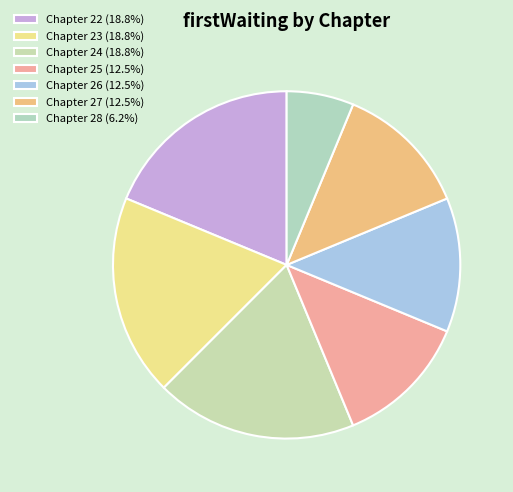

How many slices are in this pie chart?

7